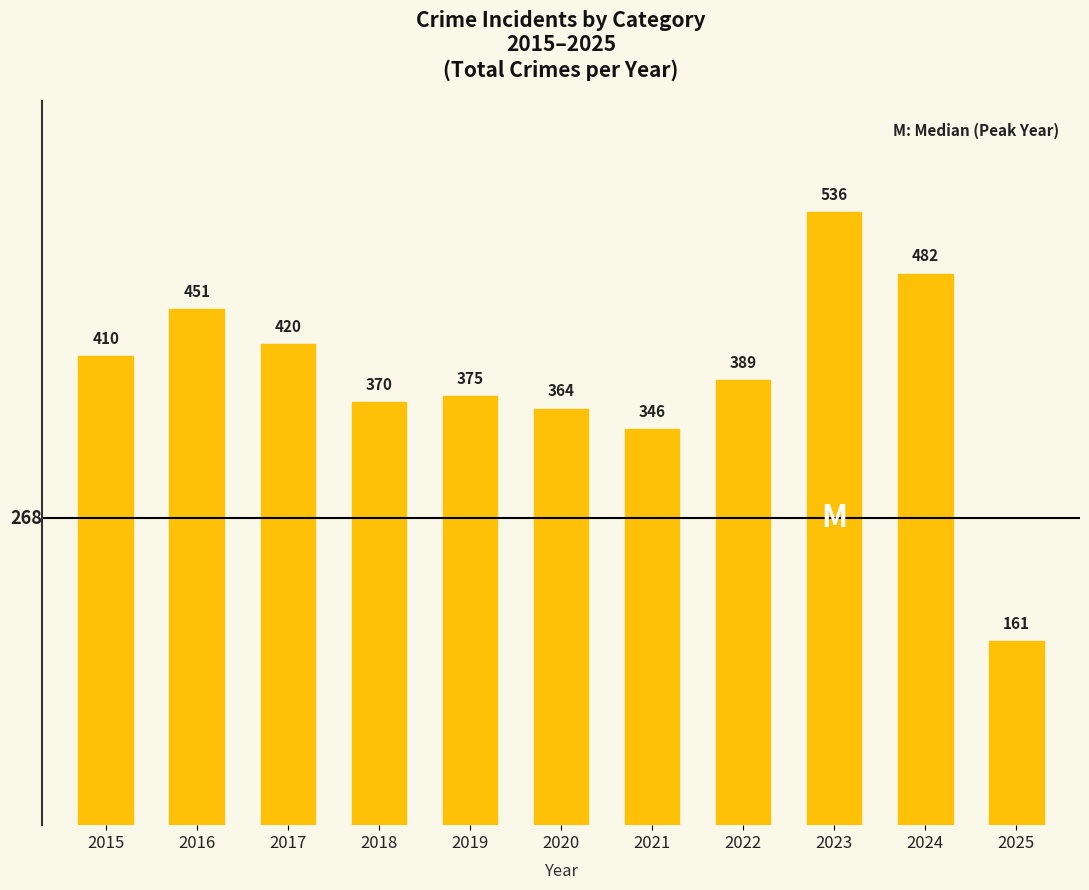

What is the sum of all values?

4304